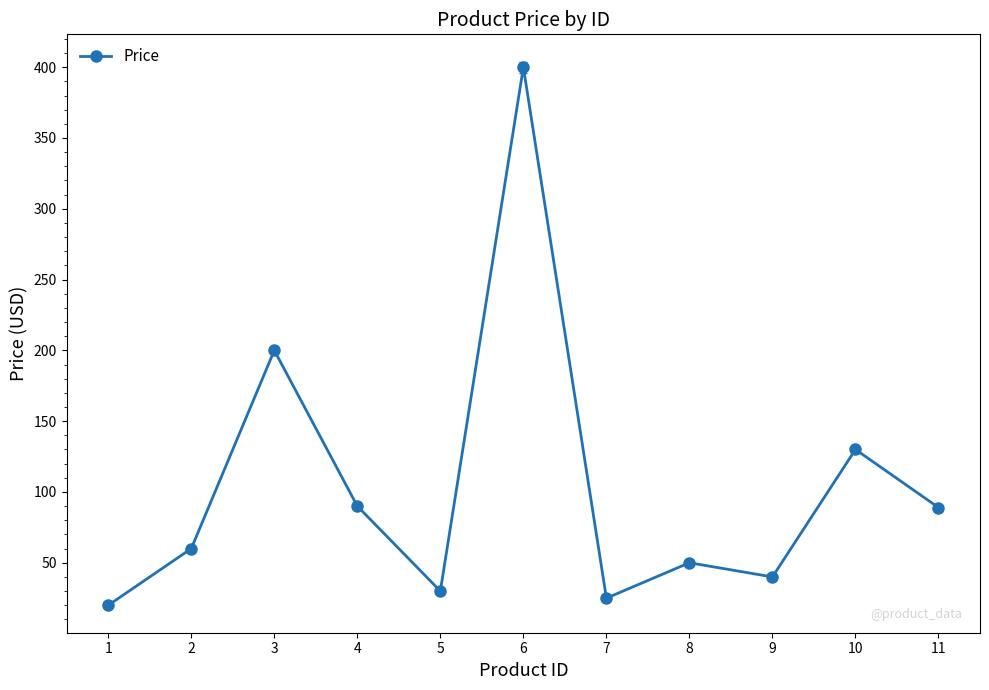

What is the change in value from 1 to 10?

+110.0